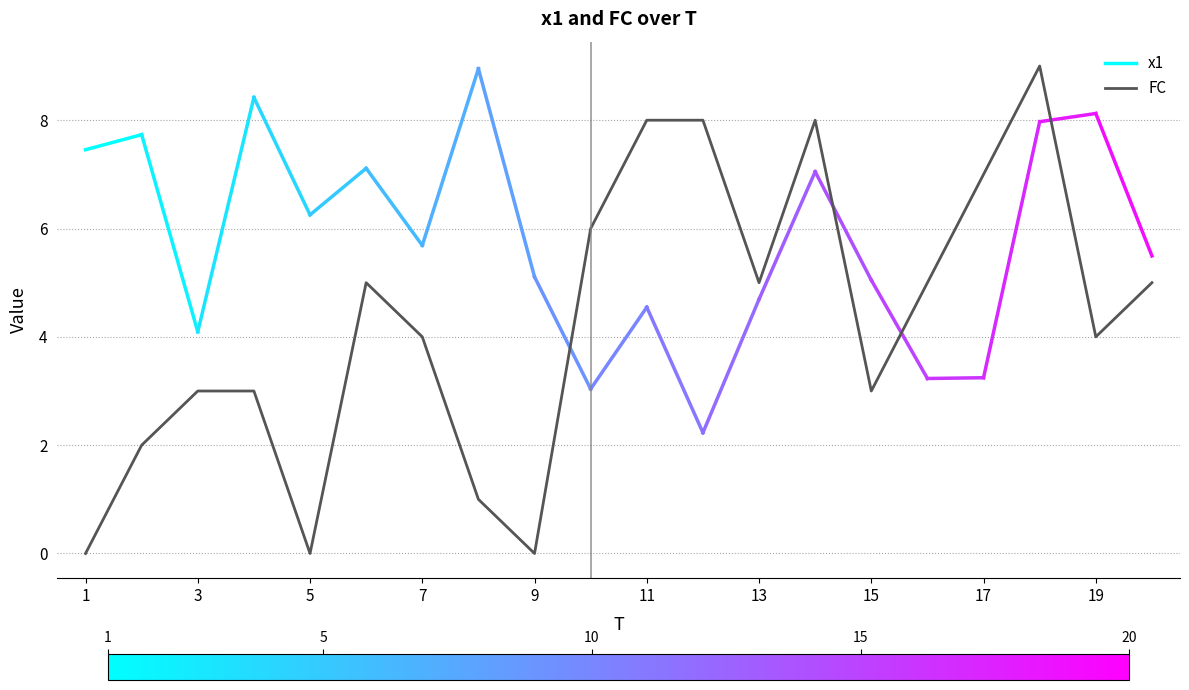

What is the sum of all values?

86